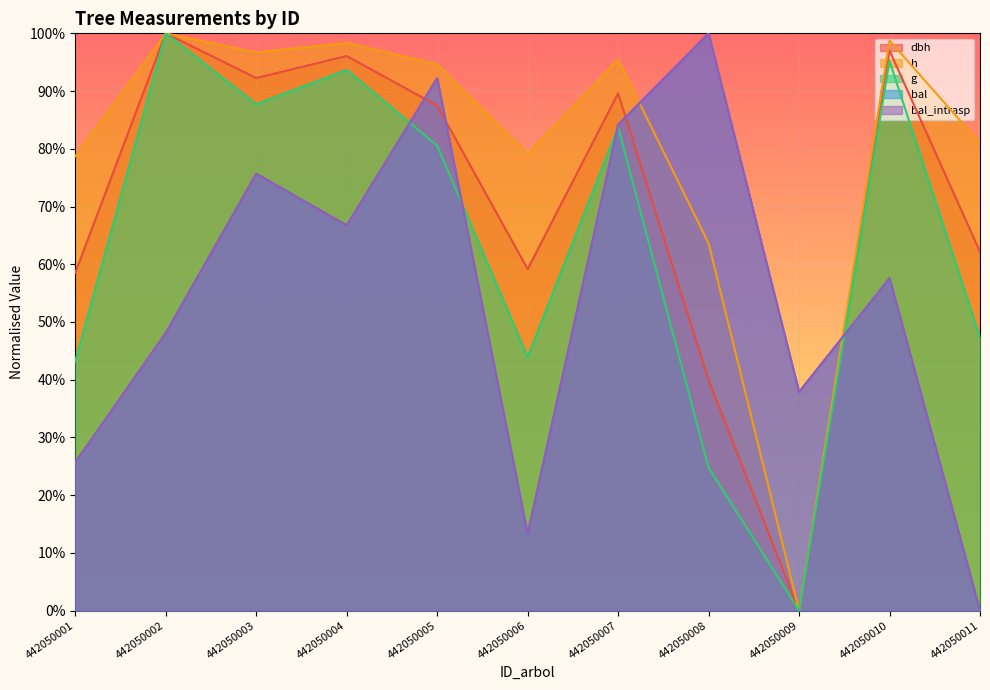

True or false: dbh and h intersect in this chart.

False